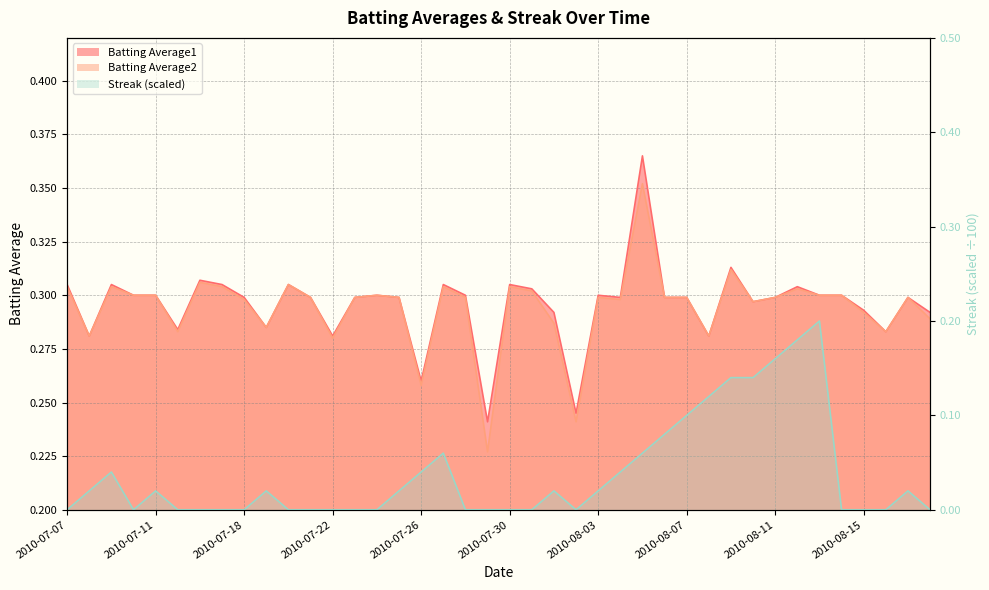

What is the spread (max minus min) of values at 2010-07-15?

0.3